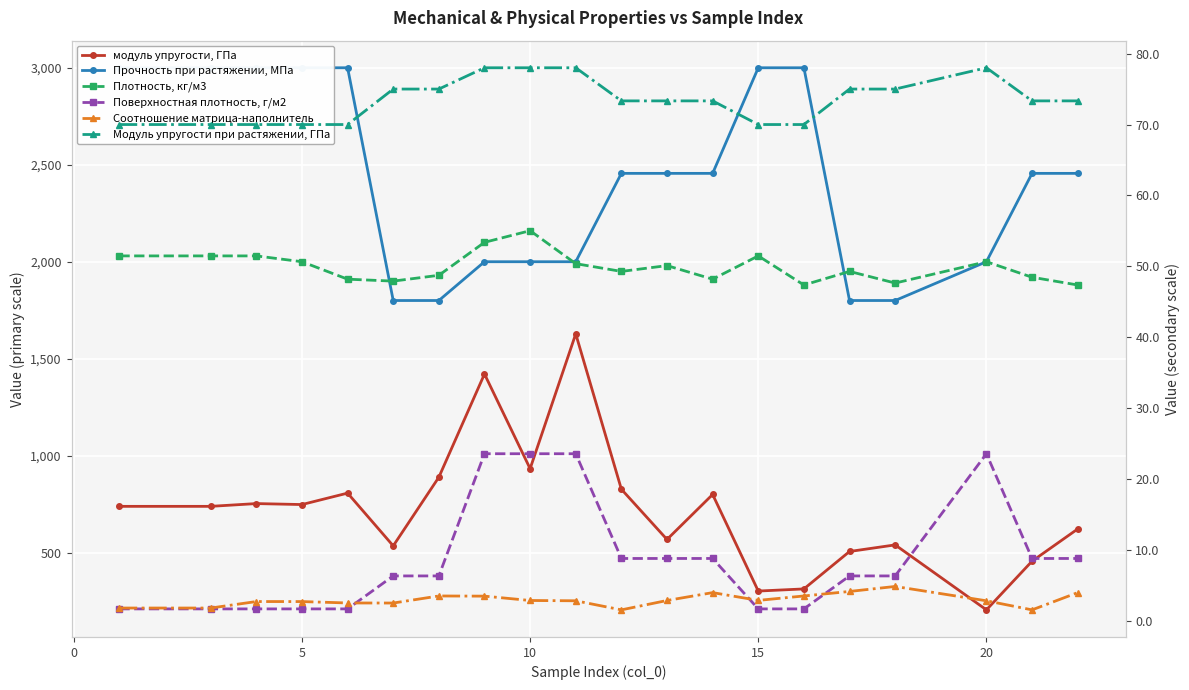

Which series has the widest spread of values?

модуль упругости, ГПа